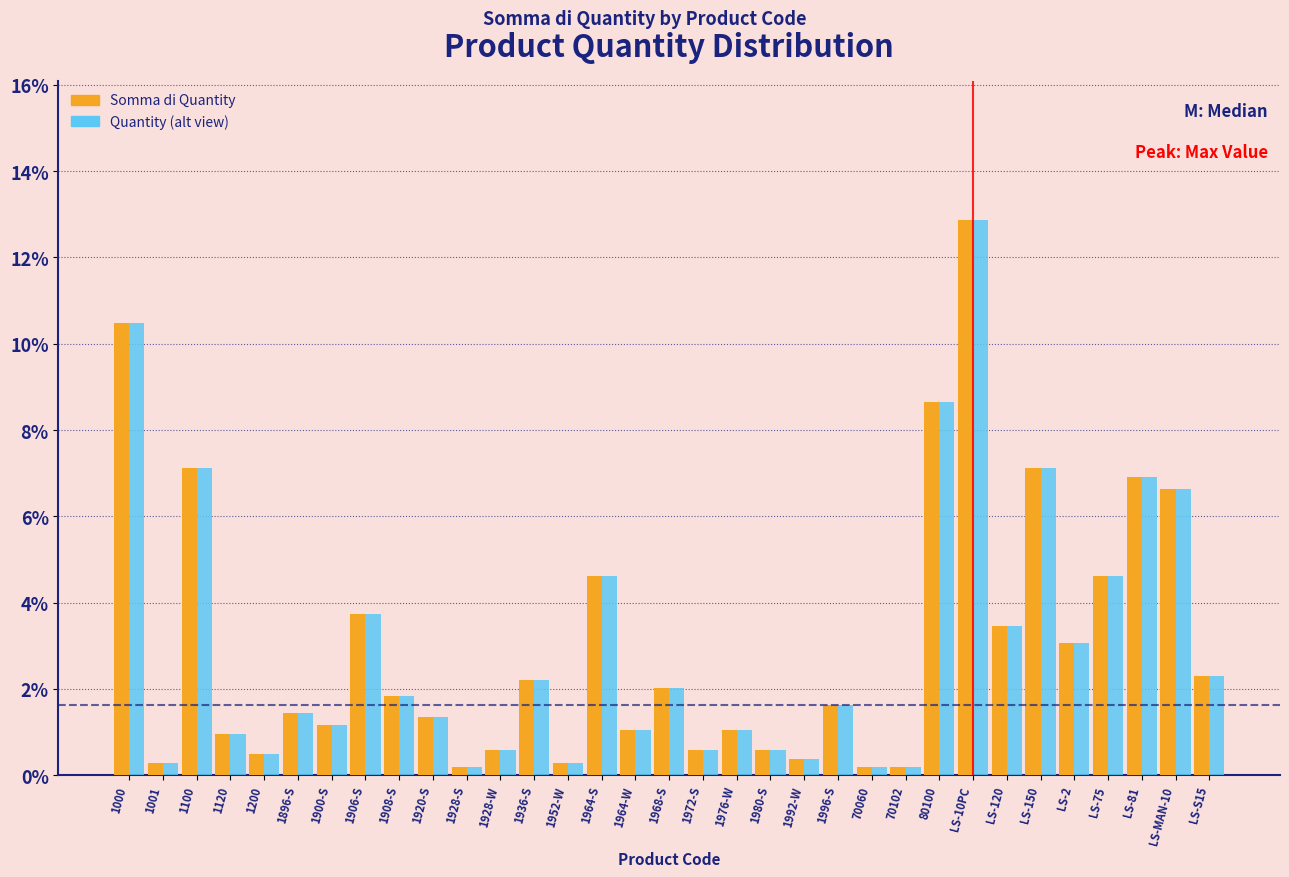

Are the bars horizontal?

No